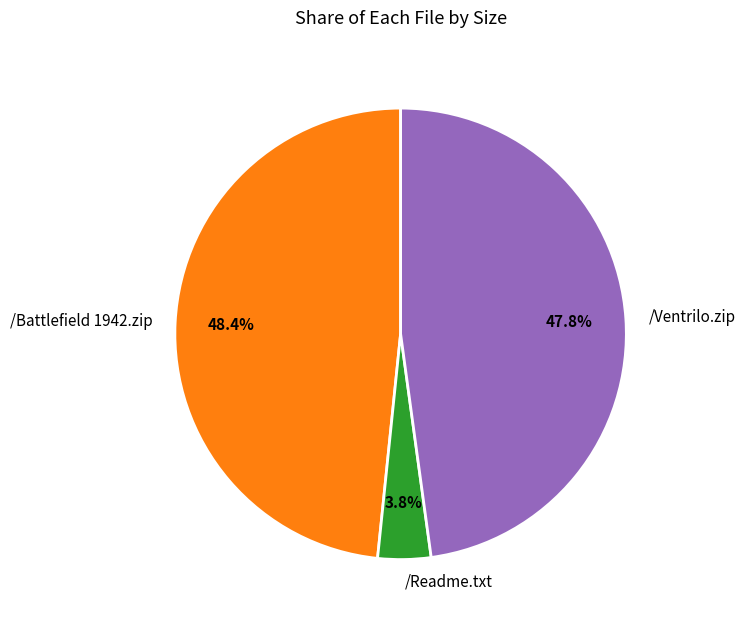

True or false: /Battlefield 1942.zip accounts for 48% of the total.

True